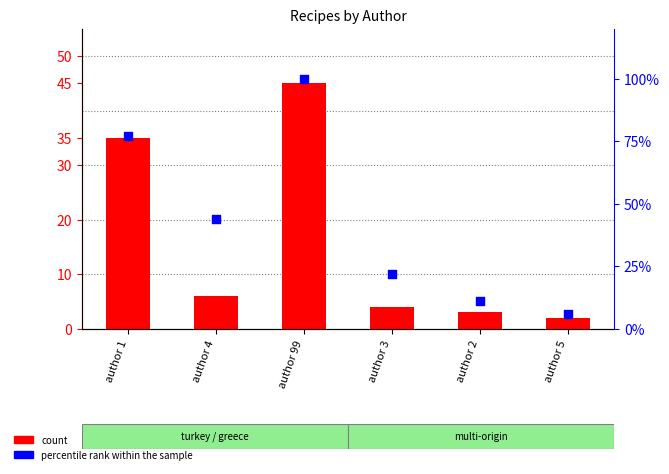

Which series contains the highest Y value?

percentile rank within the sample